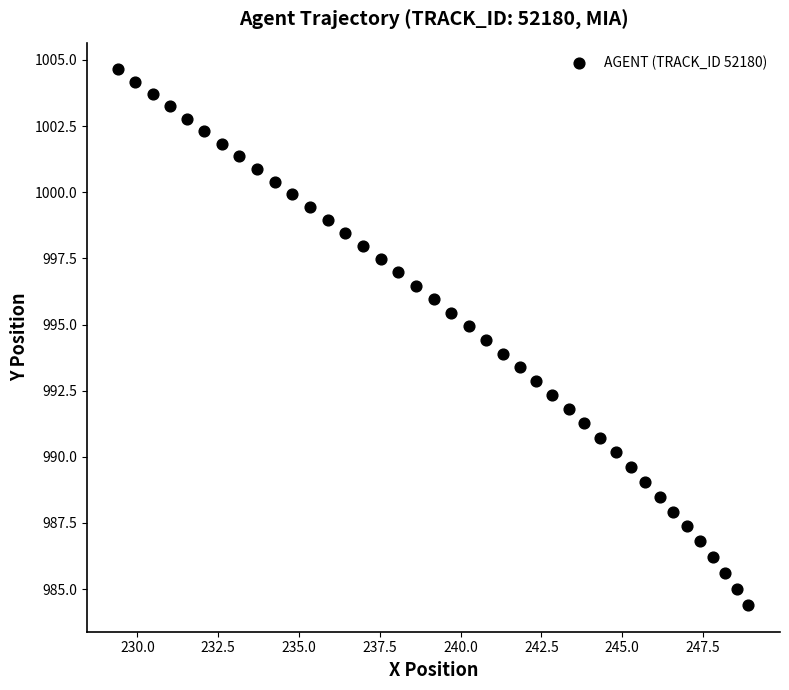

What is the range of X values (max minus min)?

19.5